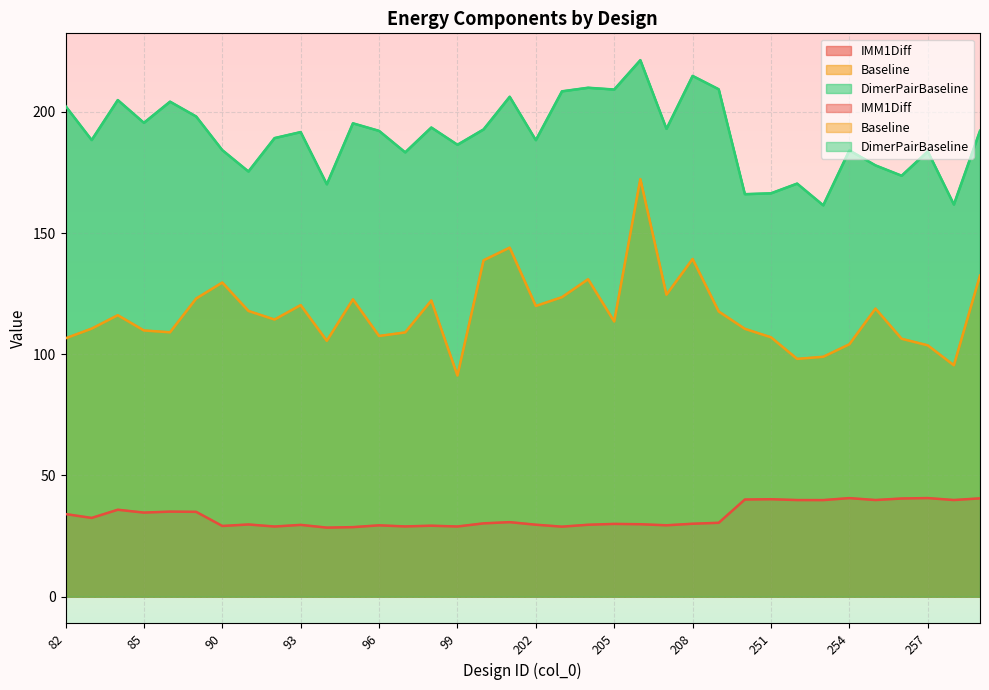

What is the sum of the IMM1Diff values at 205 and 95?

58.7